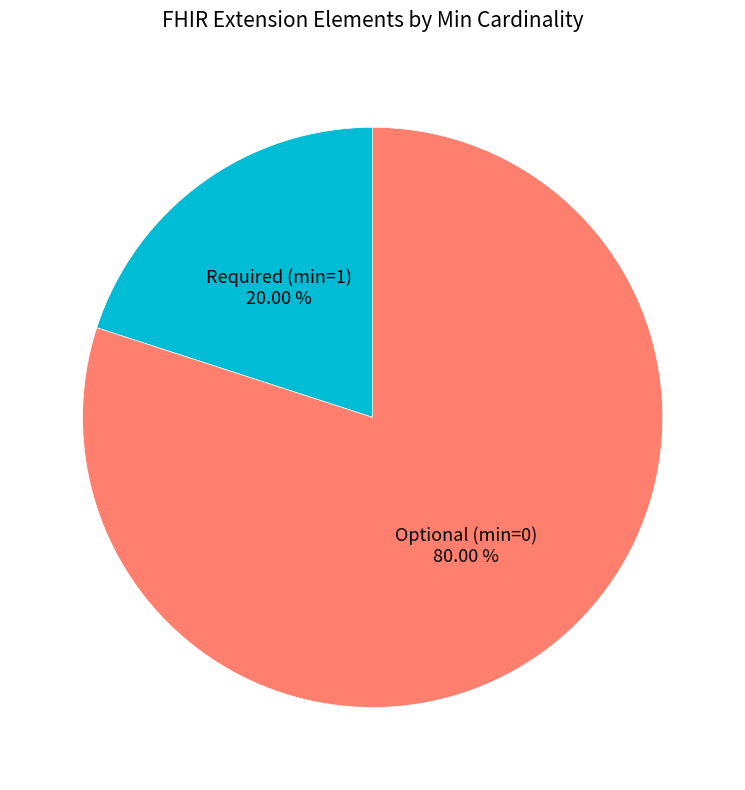

To the nearest percent, what is the difference between the largest and smallest slice percentages?

60%